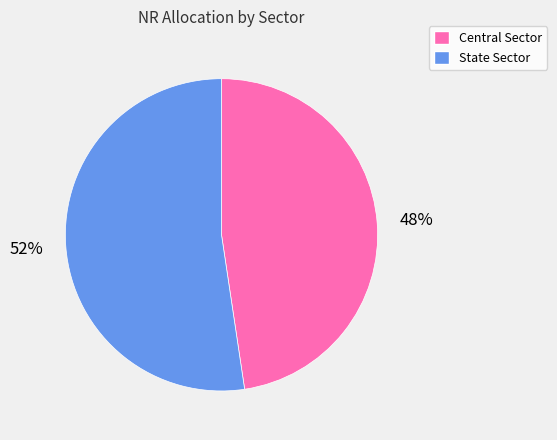

How many segments does this pie chart have?

2